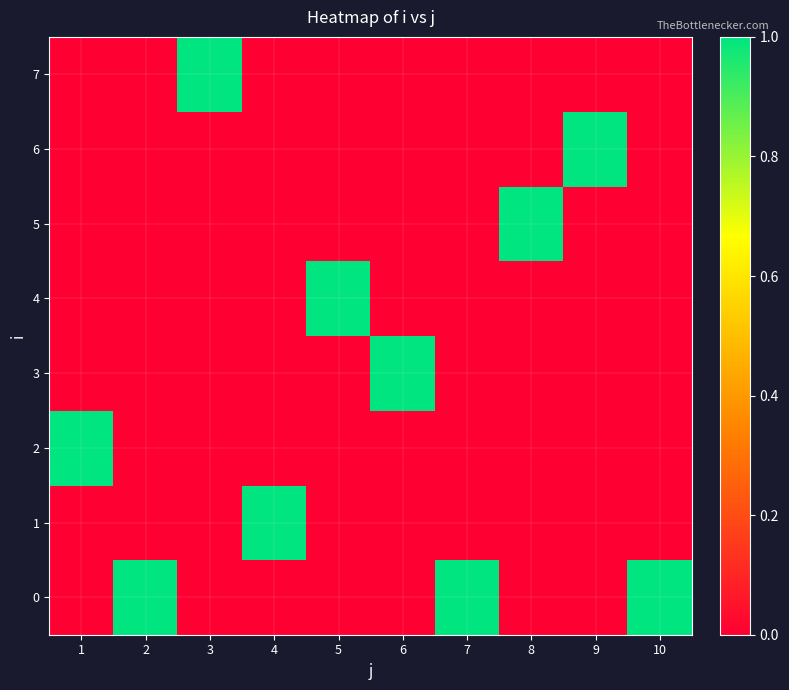

What is the total value across all series at 4?

1